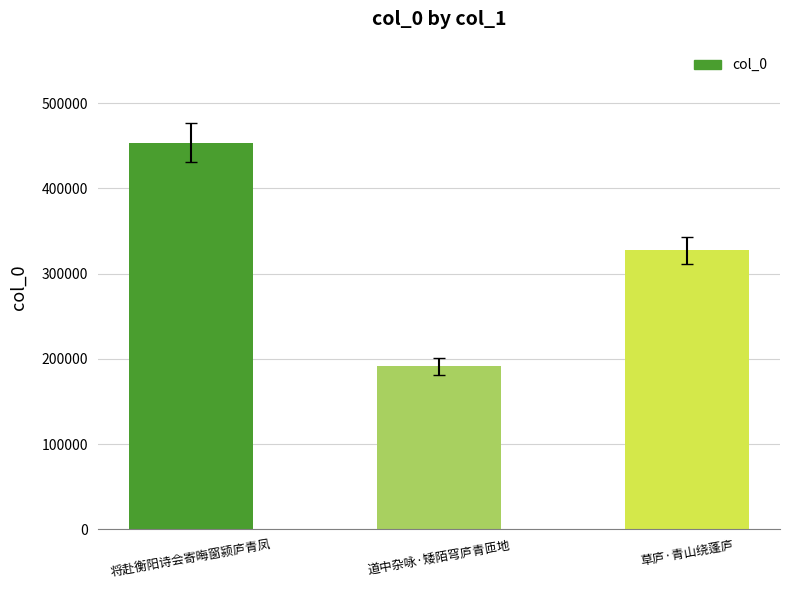

What position from the right is 将赴衡阳诗会寄晦窗颍庐青凤?

3